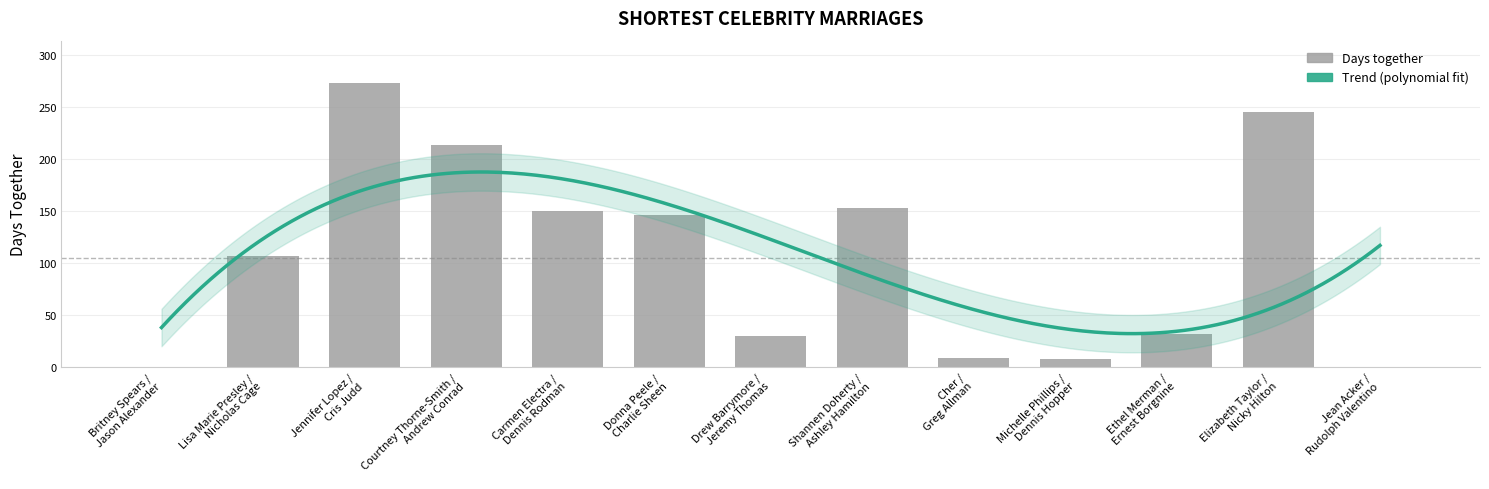

What is the sum of all values?

1367.5